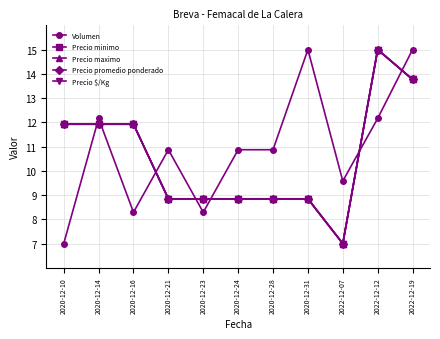

How many intersections are there between Volumen and Precio promedio ponderado?

7